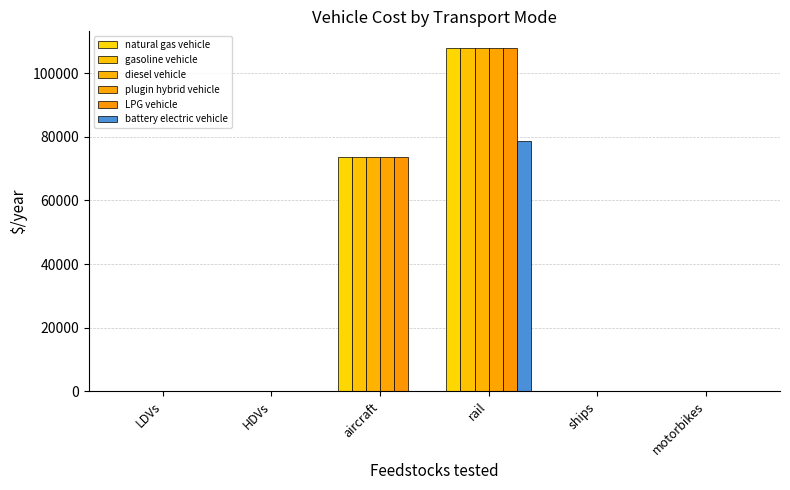

Which has a higher value, aircraft or HDVs?

aircraft